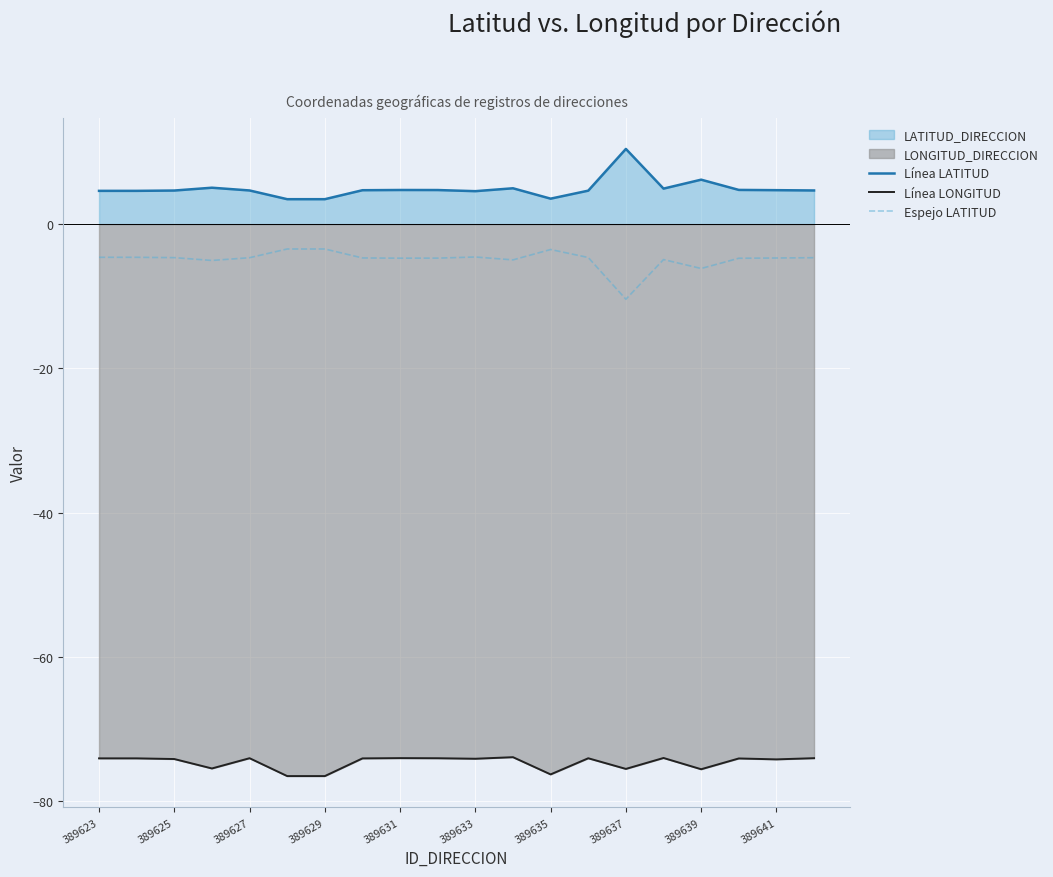

List the series in order of their peak value, lowest first.

Línea LONGITUD, Espejo LATITUD, Línea LATITUD